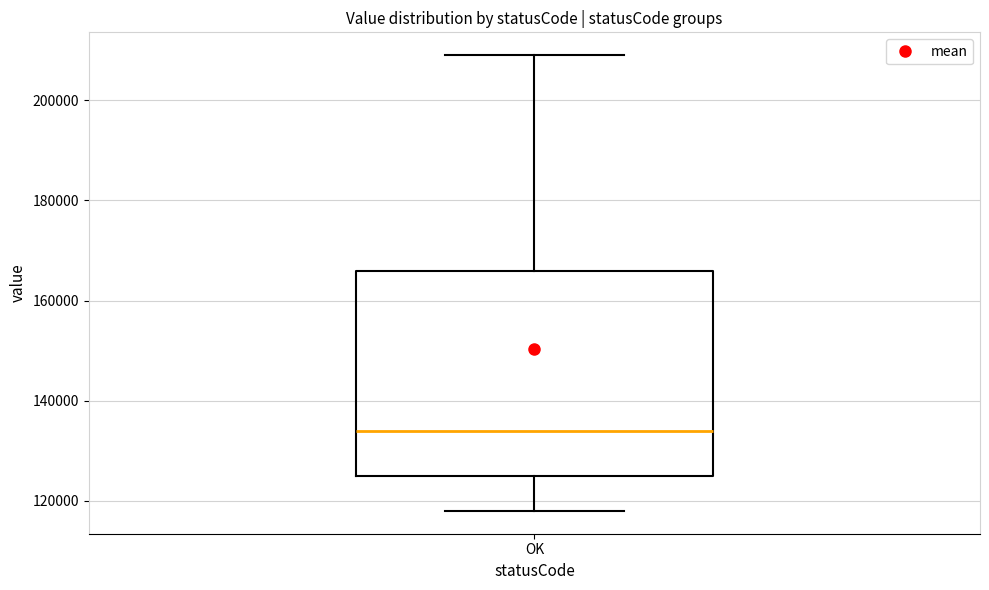

Read this box plot against the y-axis: the position of the median line, the range covered by the box, and the ends of both whiskers. The values are not printed on the chart, so give them approximately, as read against the axis.

median 134000, box 126000 to 166000, whiskers 118000 to 210000